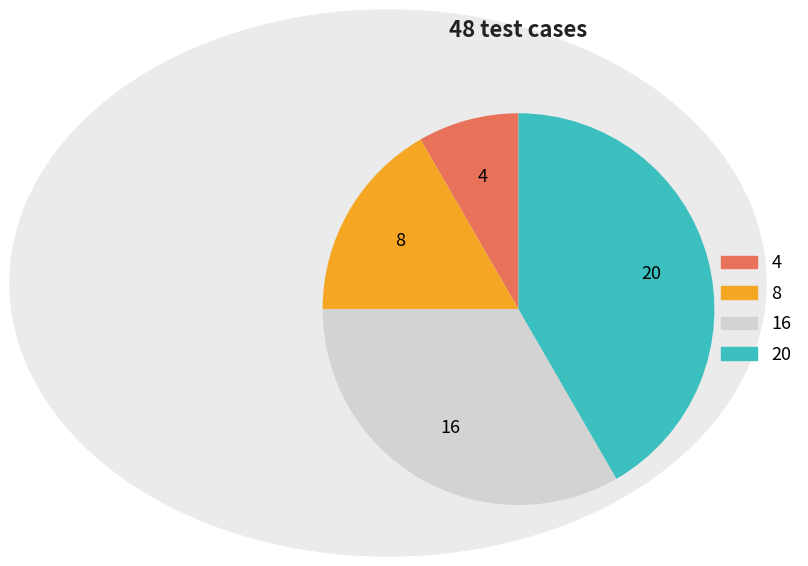

Is there any slice that represents more than half of the pie?

No